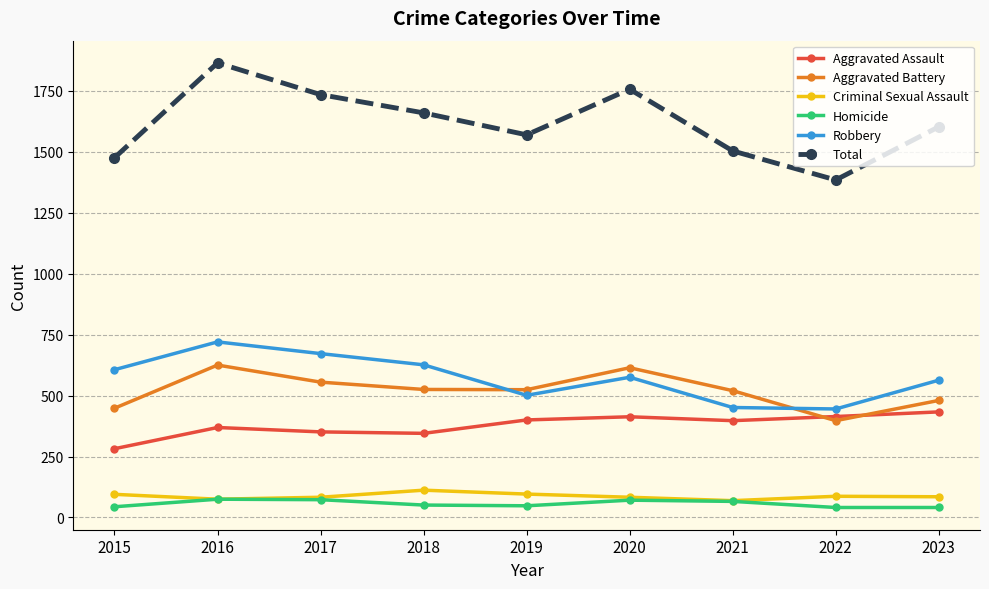

Is this an area chart (filled region under the line)?

No